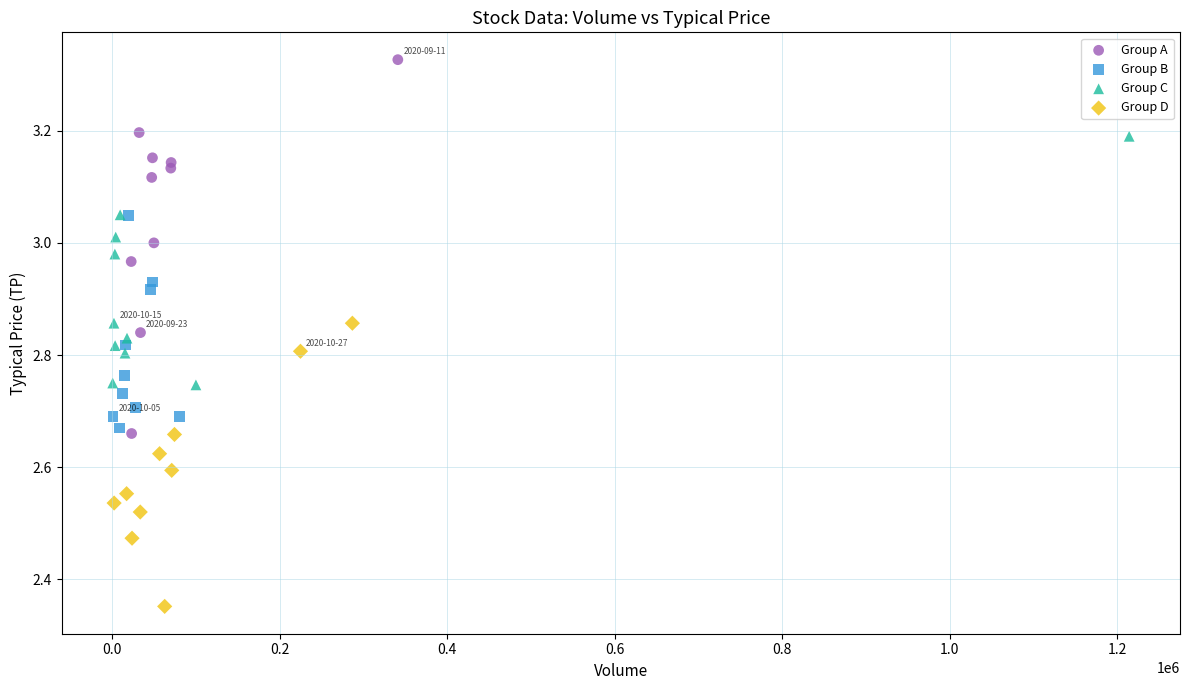

Which series contains the highest Y value?

Group A